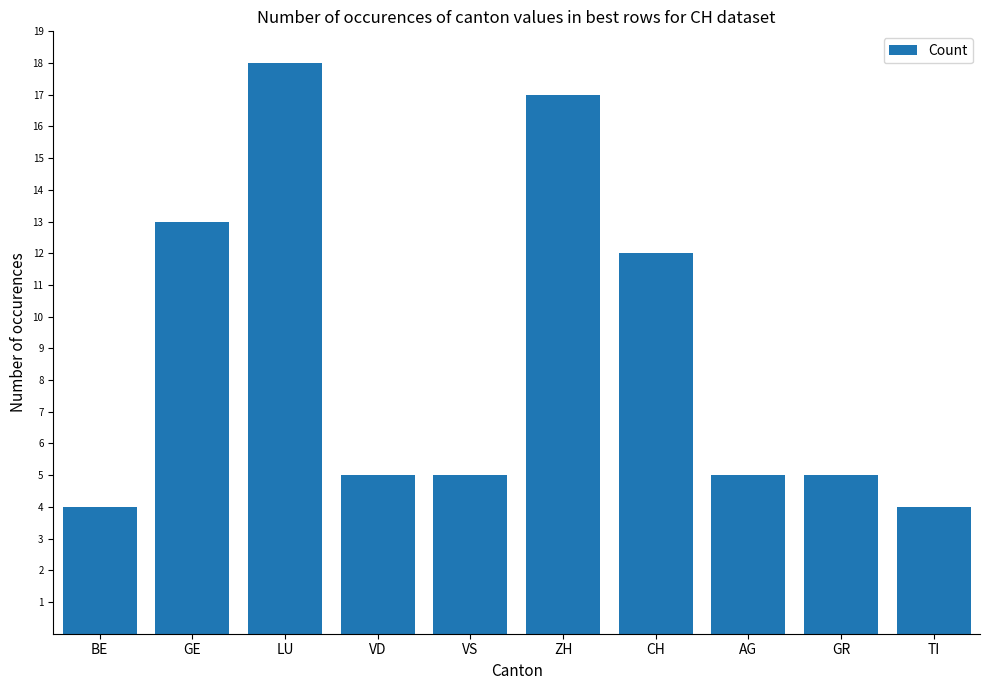

Is it true that the value at GR is 5?

True